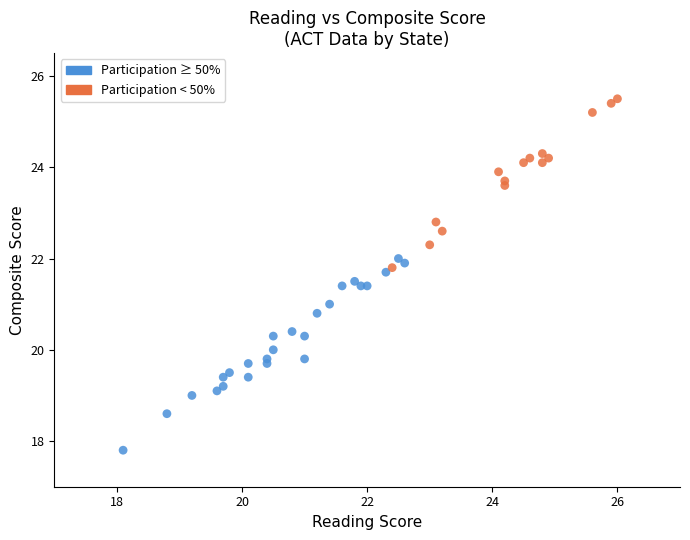

What is the range of X values (max minus min)?

7.9